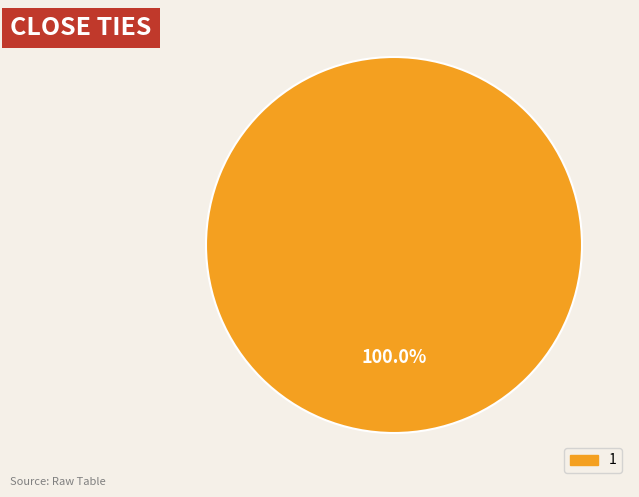

Is there a majority slice in this chart?

Yes